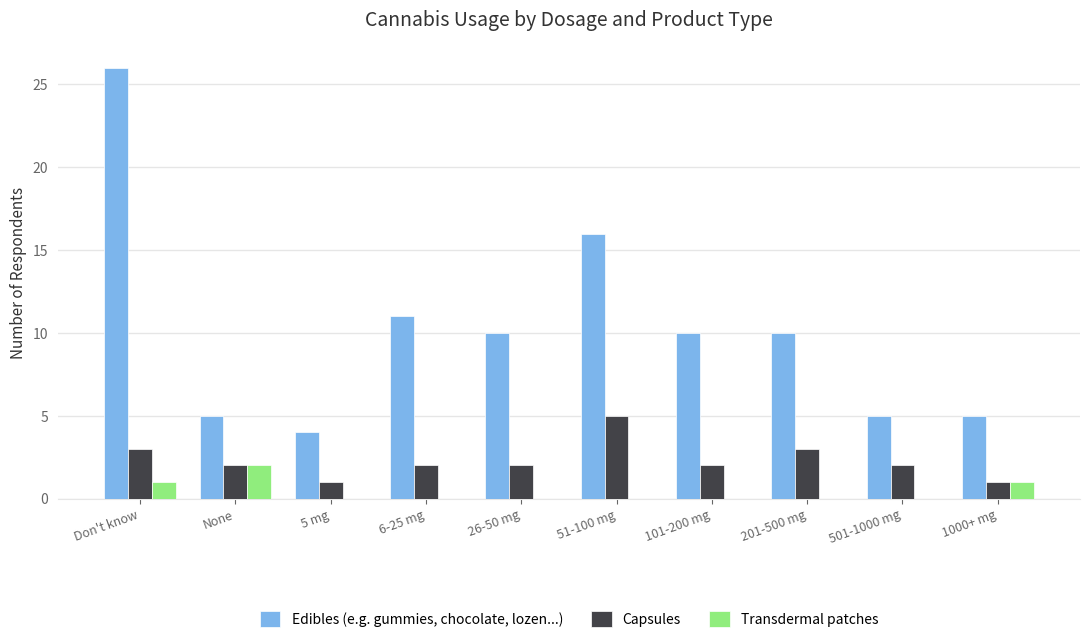

Which series has the widest spread of values?

Edibles (e.g. gummies, chocolate, lozen...)